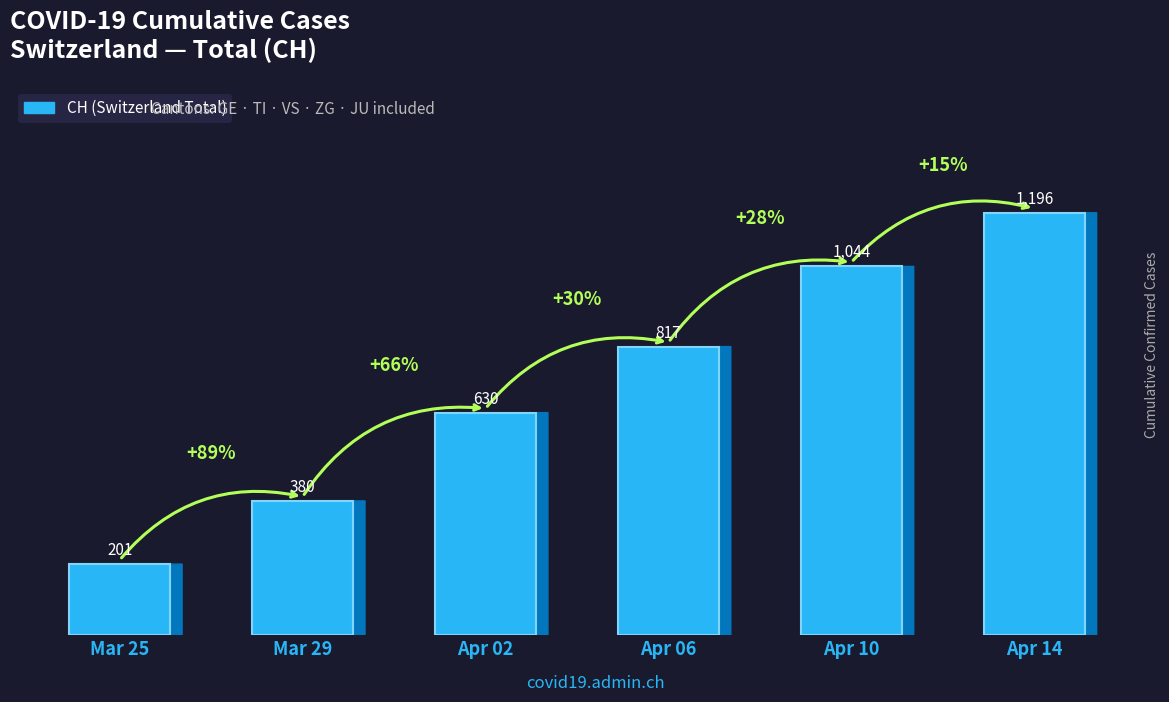

What is the value of the 1st bar from the left?

201